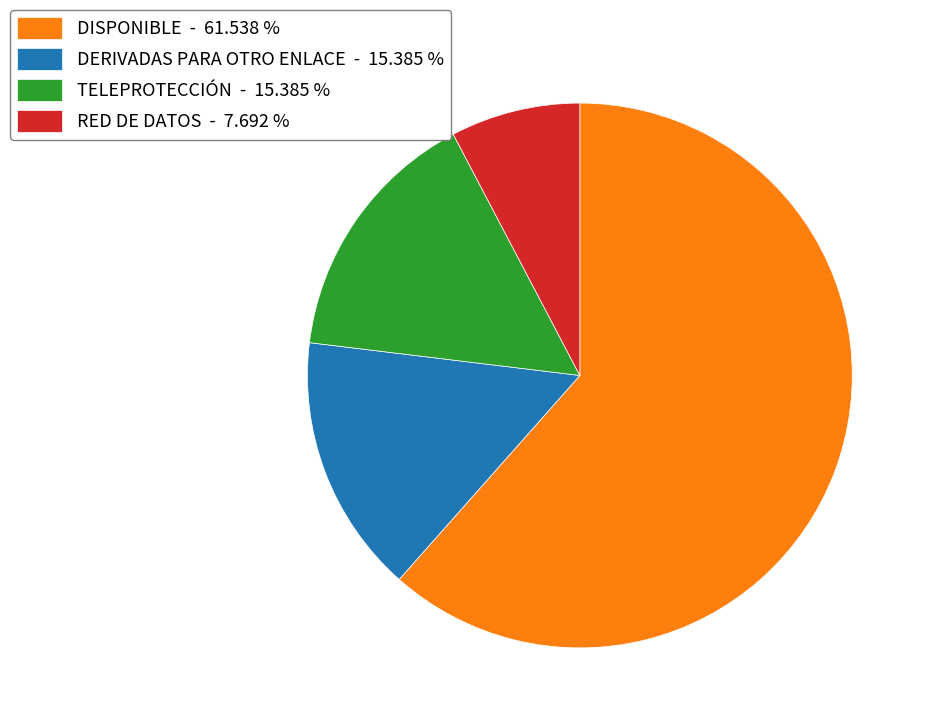

Does any single category account for the majority?

Yes